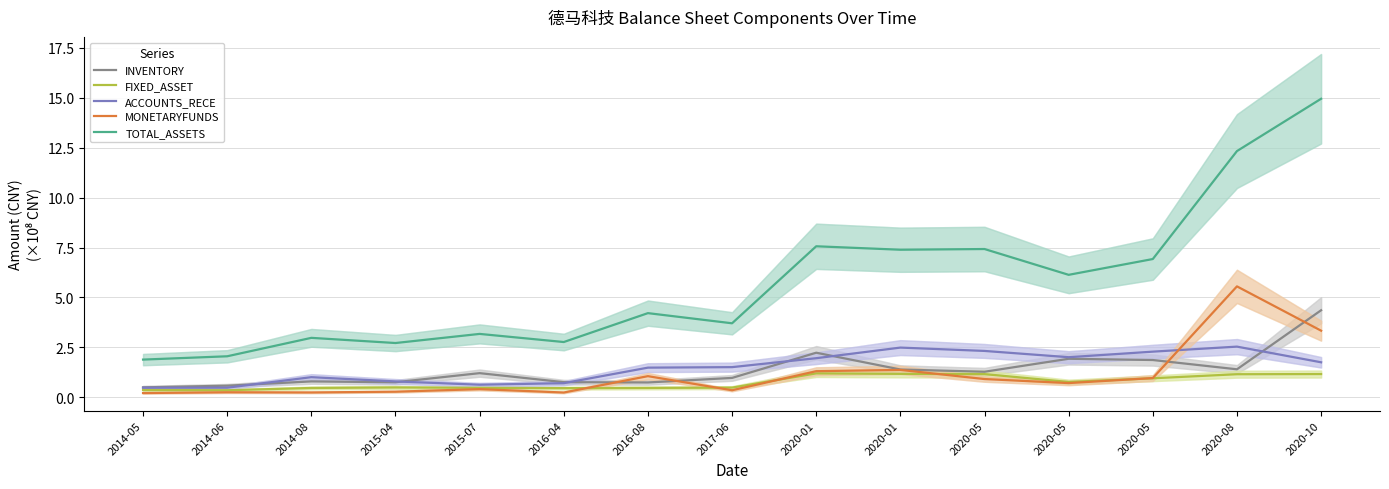

How many times do ACCOUNTS_RECE and MONETARYFUNDS cross each other?

1